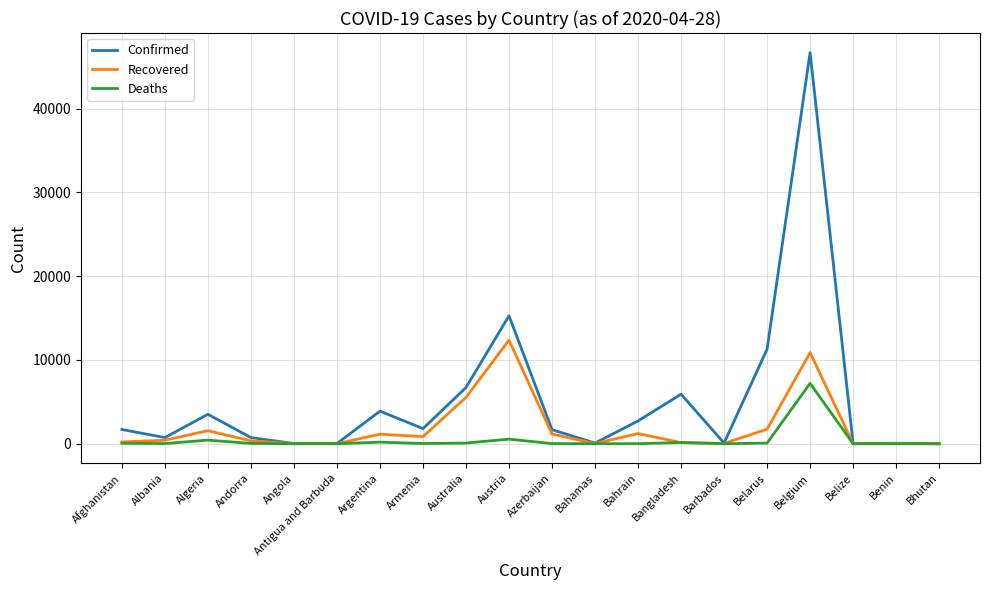

At which label is Confirmed closest to 23347?

Austria